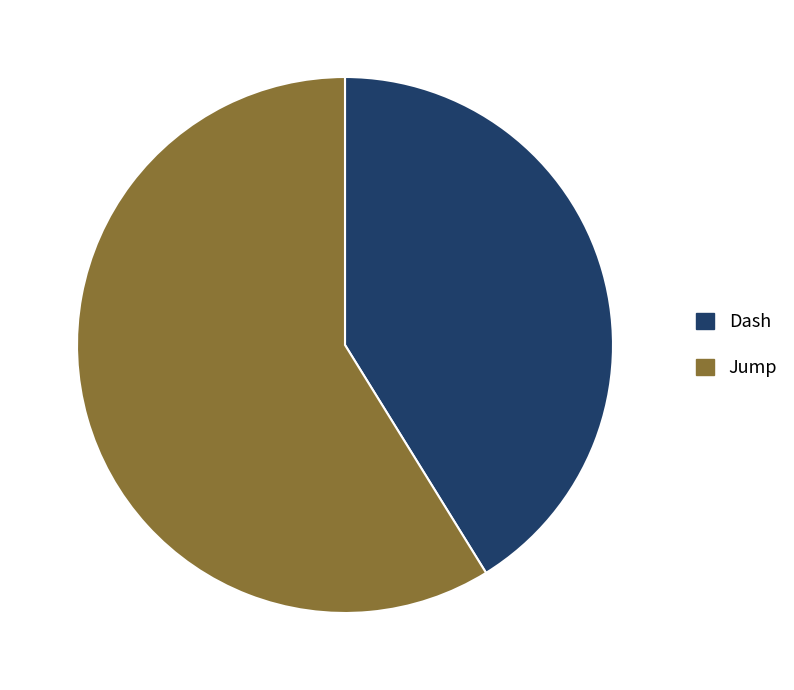

Which category has the smallest portion of the pie?

Dash